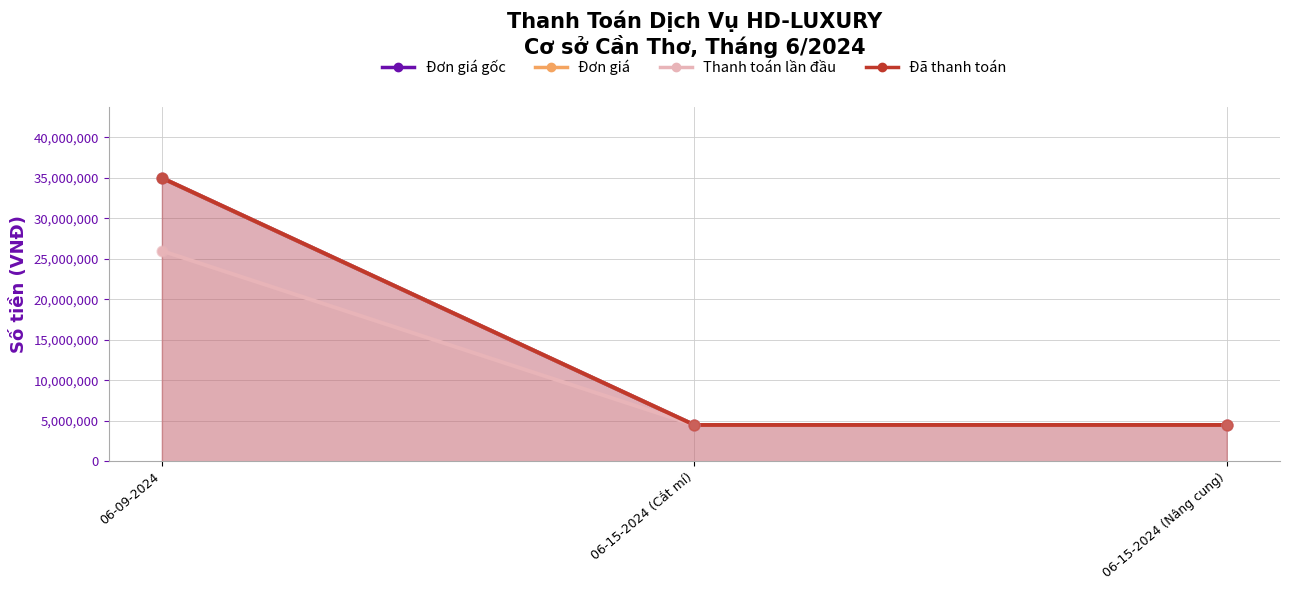

Which series has the largest total across all categories?

Đơn giá gốc